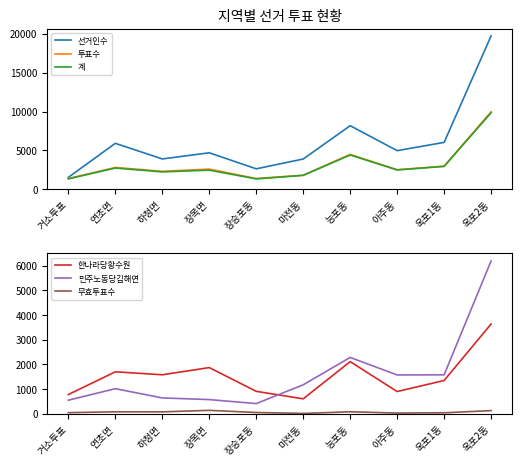

Reading left to right, extract all data points from this chart.

선거인수: 1522	5904	3892	4682	2620	3883	8171	4962	6022	19737
투표수: 1372	2798	2299	2584	1373	1792	4478	2503	2967	9965
계: 1328	2719	2223	2446	1323	1779	4398	2475	2928	9838
한나라당황수원: 778	1702	1581	1872	910	605	2114	901	1349	3640
민주노동당김해연: 550	1017	642	574	413	1174	2284	1574	1579	6198
무효투표수: 44	79	76	138	50	13	80	28	39	127